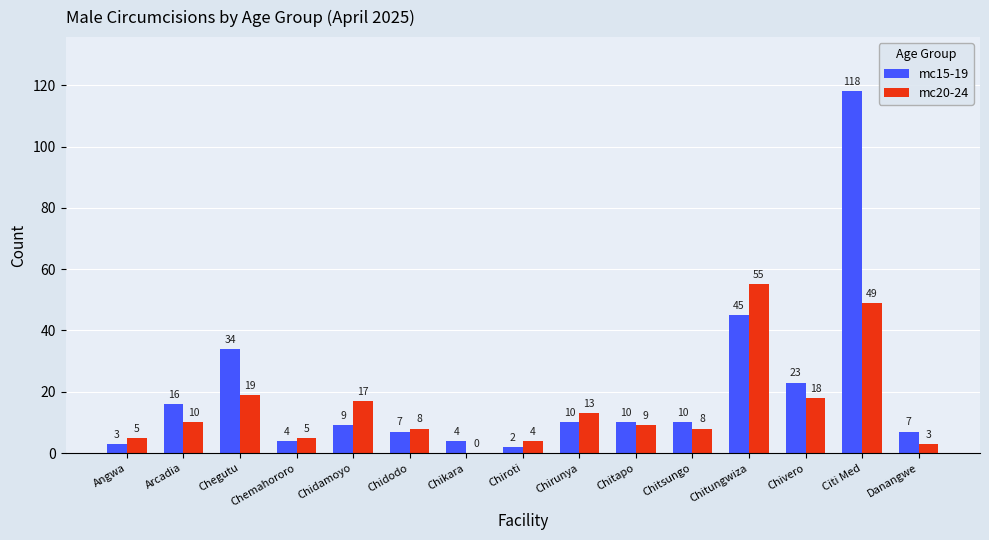

What is the maximum value shown in the chart?

118